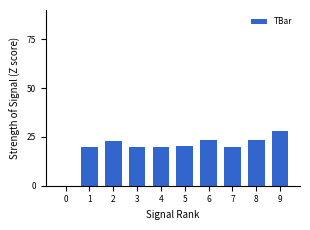

How many values are above zero?

9